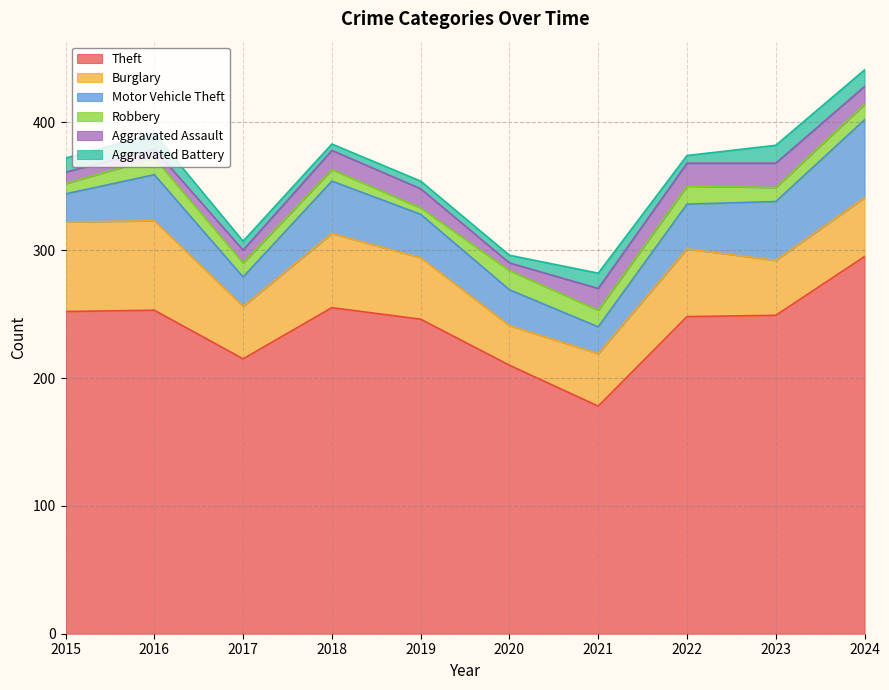

What are all the series names shown in the legend?

Theft, Burglary, Motor Vehicle Theft, Robbery, Aggravated Assault, Aggravated Battery